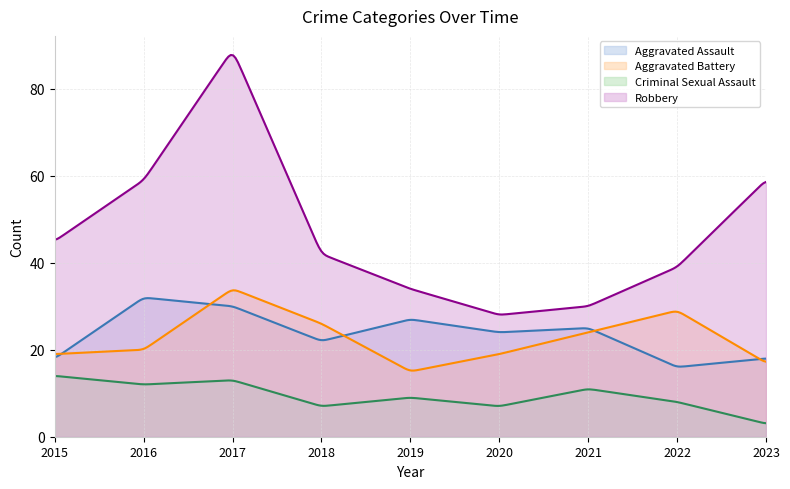

True or false: Criminal Sexual Assault has a value of 12 at 2016.

True